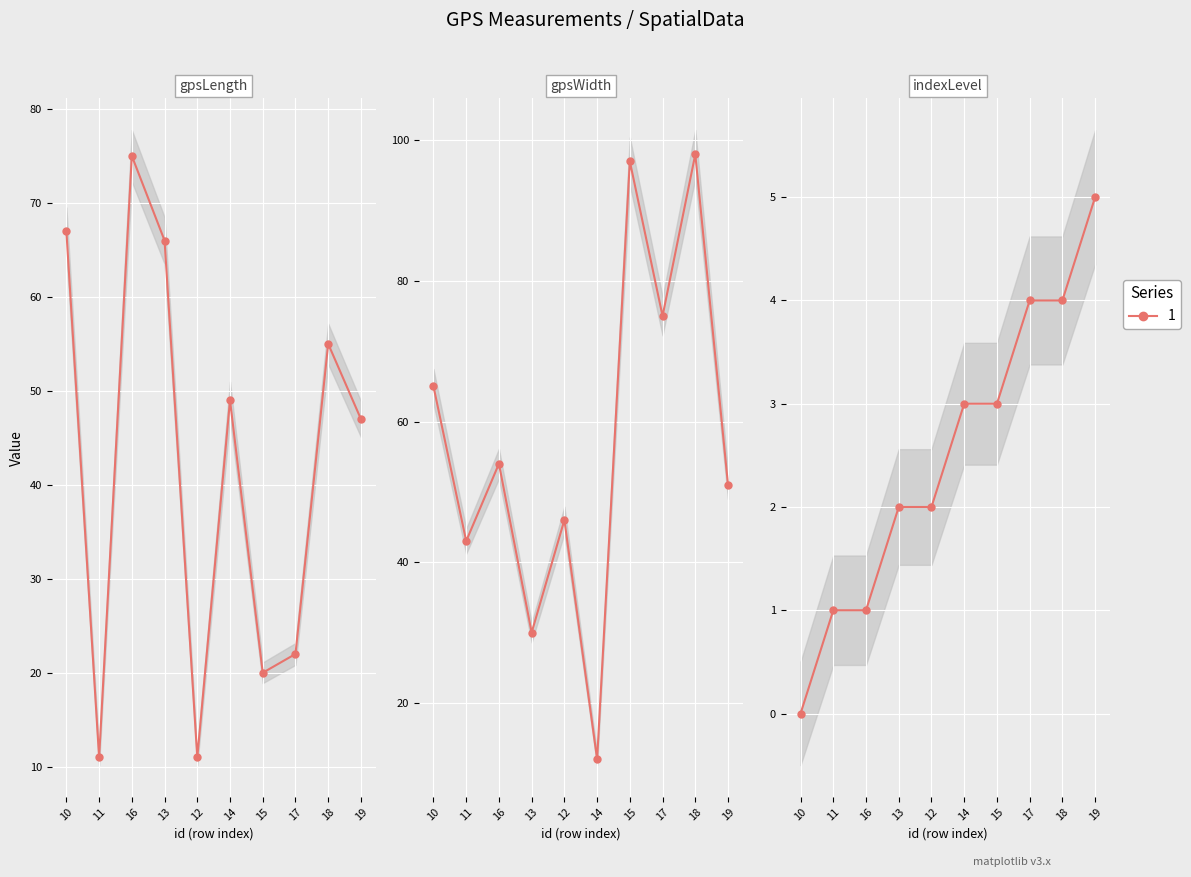

Reading left to right, transcribe all the data shown in this chart.

gpsLength: 10=67	11=11	16=75	13=66	12=11	14=49	15=20	17=22	18=55	19=47
gpsWidth: 10=65	11=43	16=54	13=30	12=46	14=12	15=97	17=75	18=98	19=51
indexLevel: 10=0	11=1	16=1	13=2	12=2	14=3	15=3	17=4	18=4	19=5